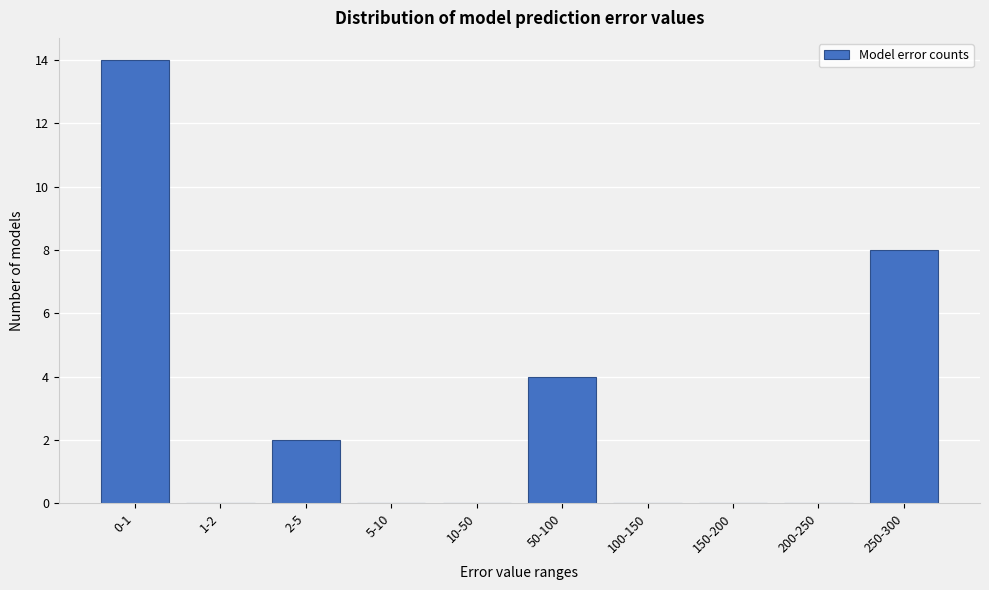

Reading left to right, extract all data points from this chart.

0-1=14	1-2=0	2-5=2	5-10=0	10-50=0	50-100=4	100-150=0	150-200=0	200-250=0	250-300=8